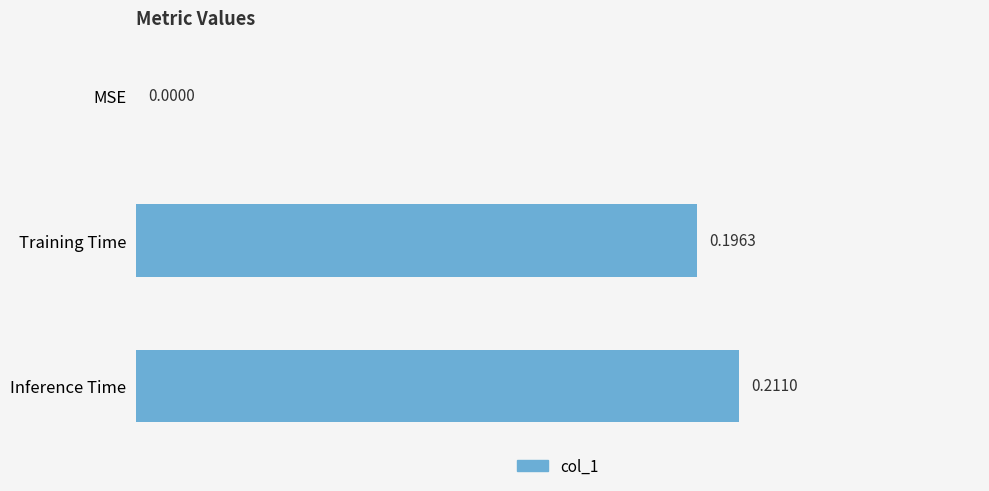

Which has a higher value, Training Time or MSE?

Training Time